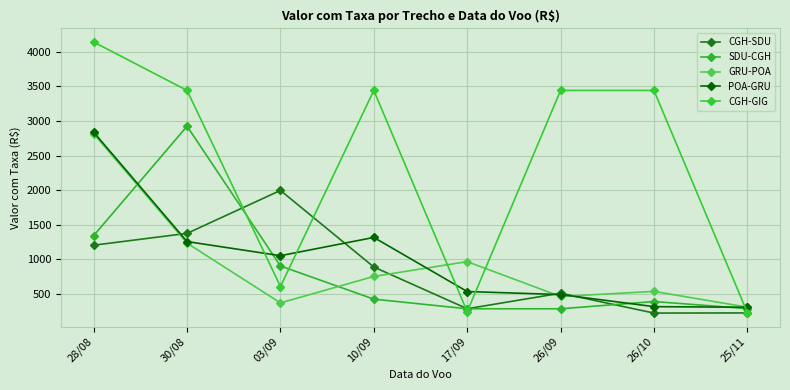

Reading left to right, extract all data points from this chart.

CGH-SDU: 1204.2	1375.3	1996.4	888.8	285.2	509.9	222.7	224.5
SDU-CGH: 1343.4	2925.3	903.6	423.9	284.6	284.6	389.4	287.4
GRU-POA: 2816.0	1234.3	369.5	752.7	966.7	462.5	536.1	307.9
POA-GRU: 2838.4	1256.6	1052.4	1316.6	534.0	490.4	315.6	306.4
CGH-GIG: 4142.8	3442.7	606.7	3442.7	242.9	3442.7	3442.7	230.0